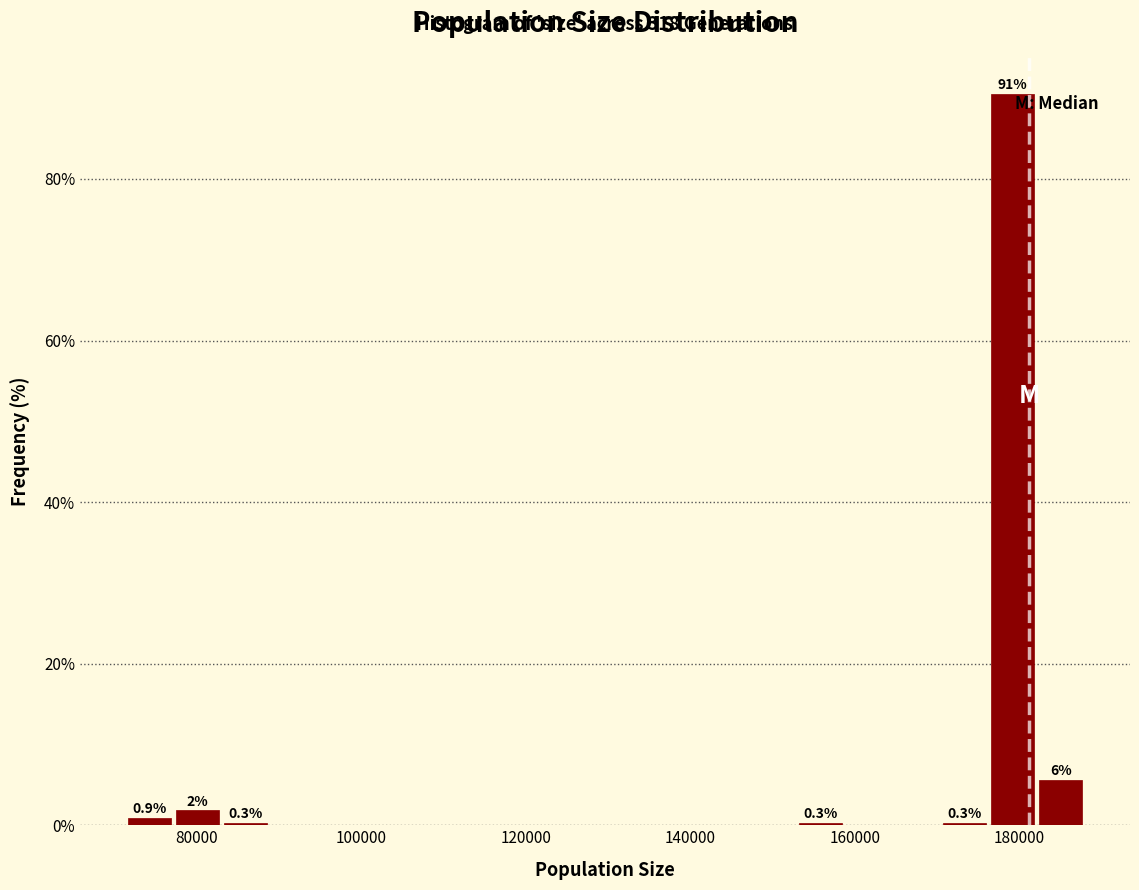

Around what value on the x-axis is the tallest bar? Give the approximate position of its centre, as read against the axis.

180000